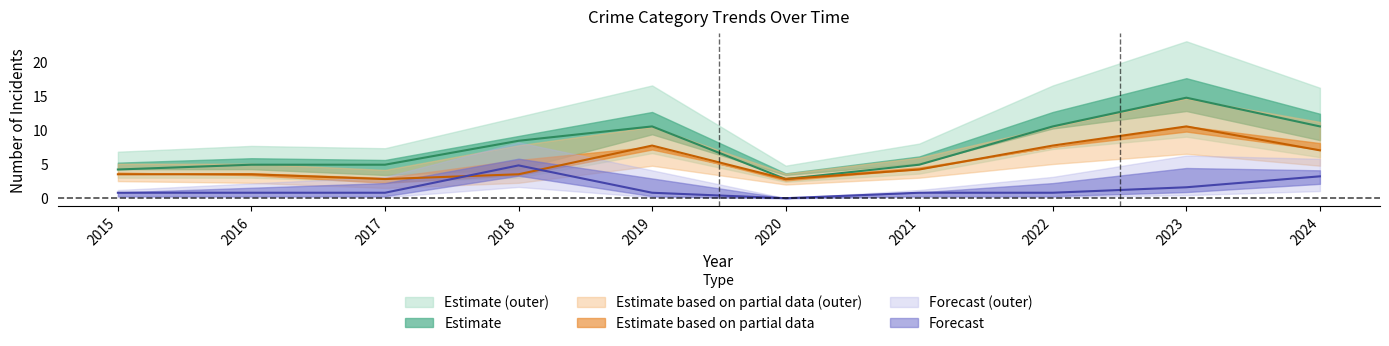

Where do Robbery and Aggravated Battery first cross each other?

2017 and 2018